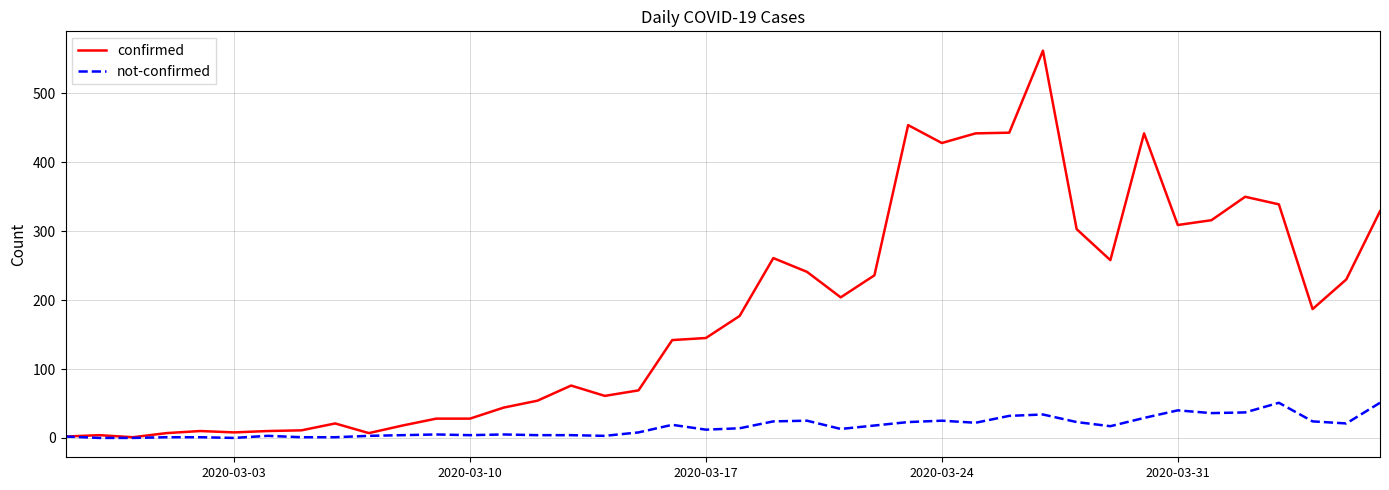

Which series has the largest total across all categories?

confirmed